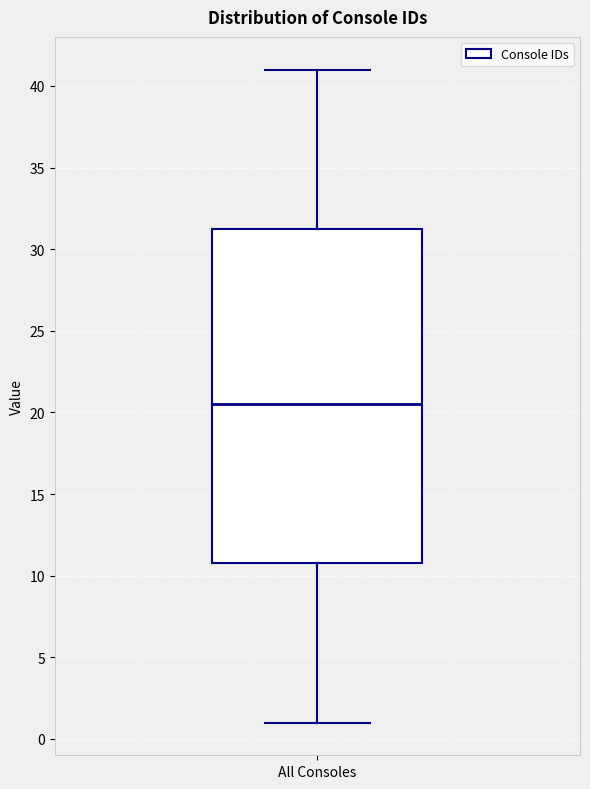

Where does the upper whisker of the box for All Consoles end on the y-axis? The values are not printed on the chart, so give them approximately, as read against the axis.

41.0